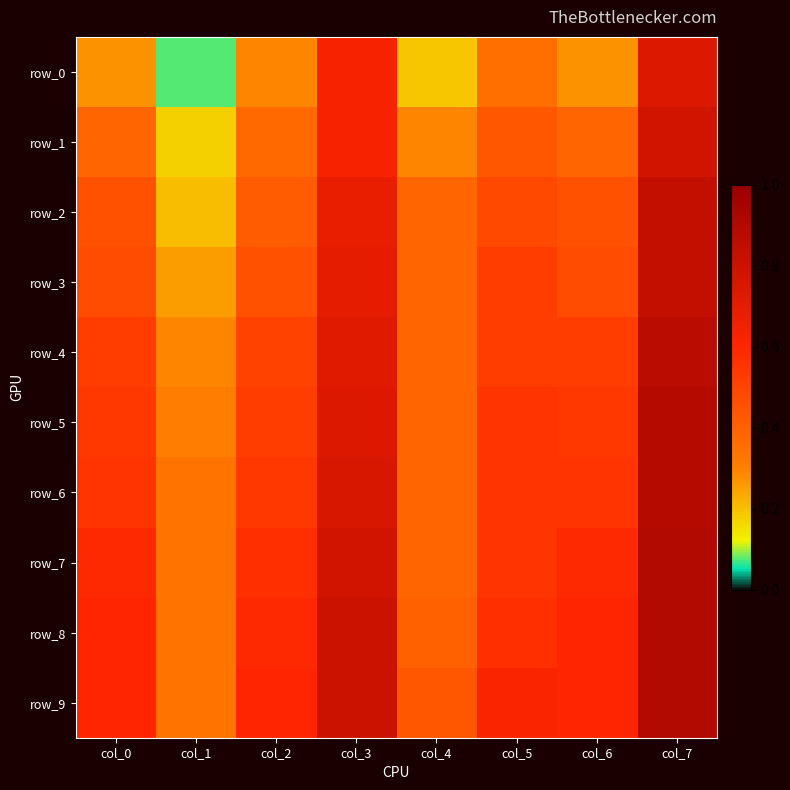

Count the row_1 values in the range 0 to 1.

8